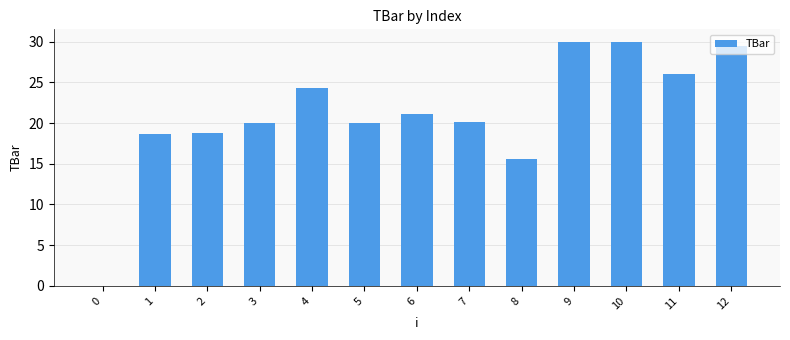

How many data points does each series have?

13